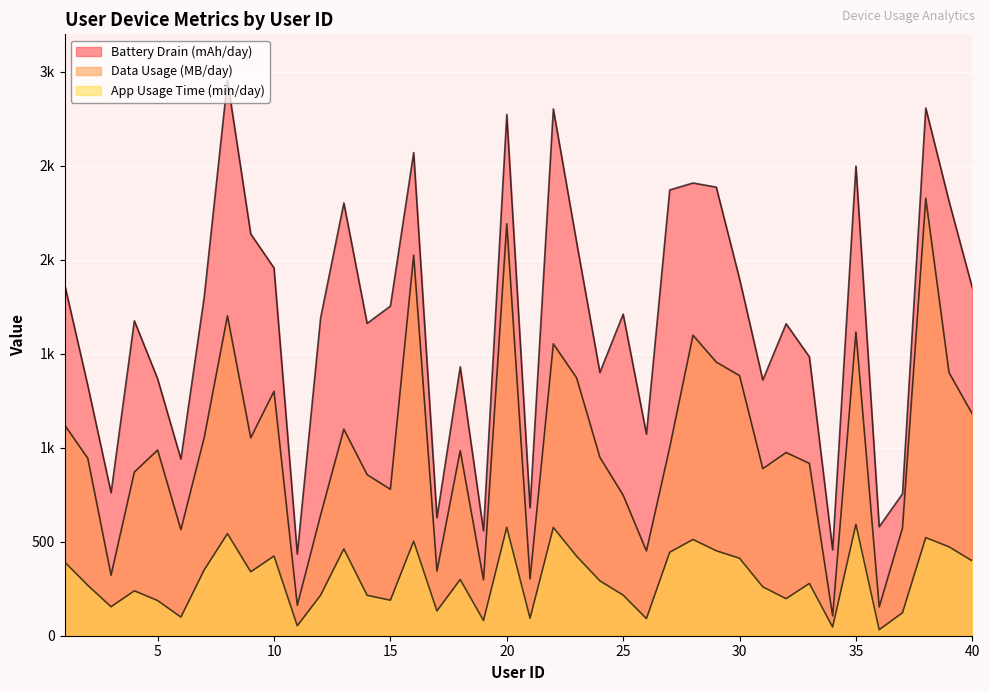

What is the sum of the Battery Drain (mAh/day) values at 23 and 4?

3770